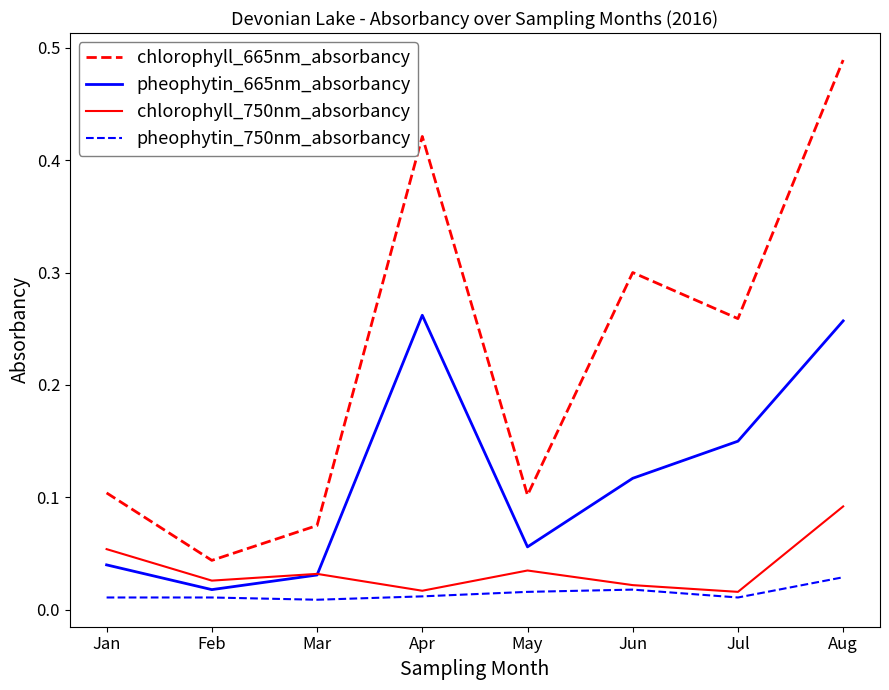

Which category has the highest value in the chlorophyll_665nm_absorbancy series?

Aug